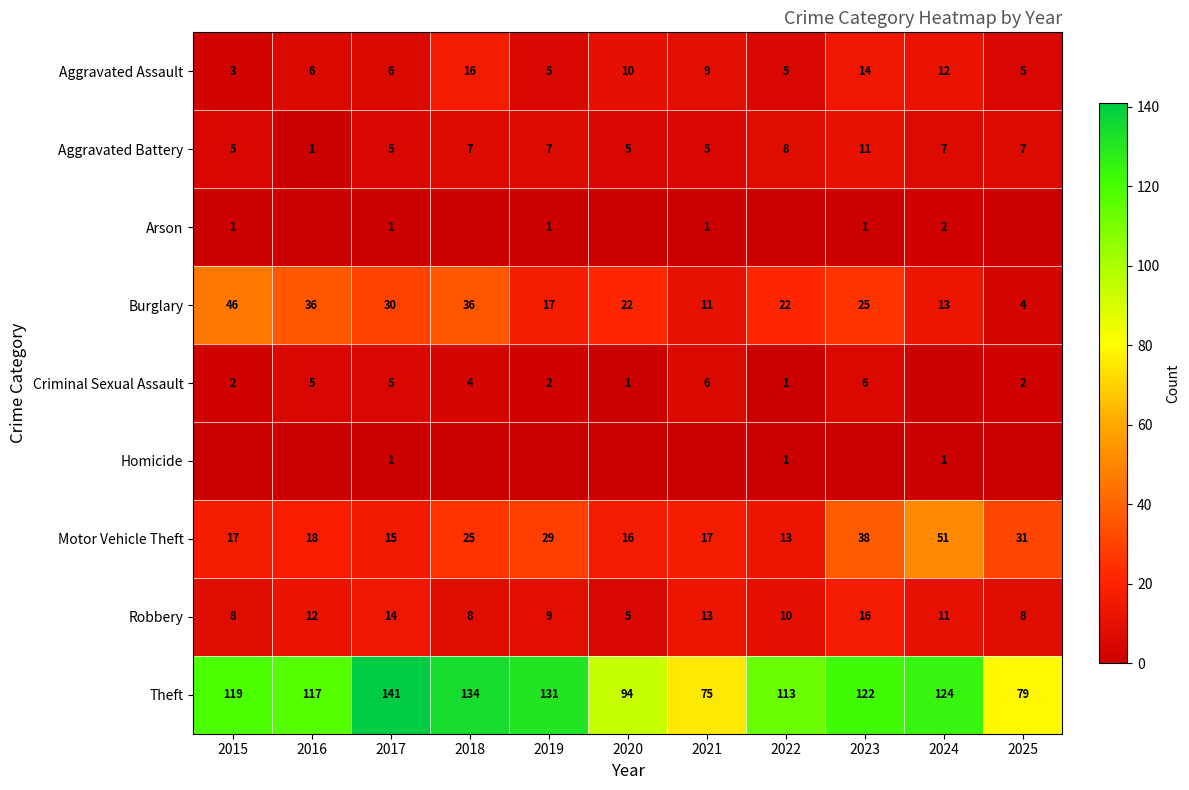

How many data points does each series have?

11